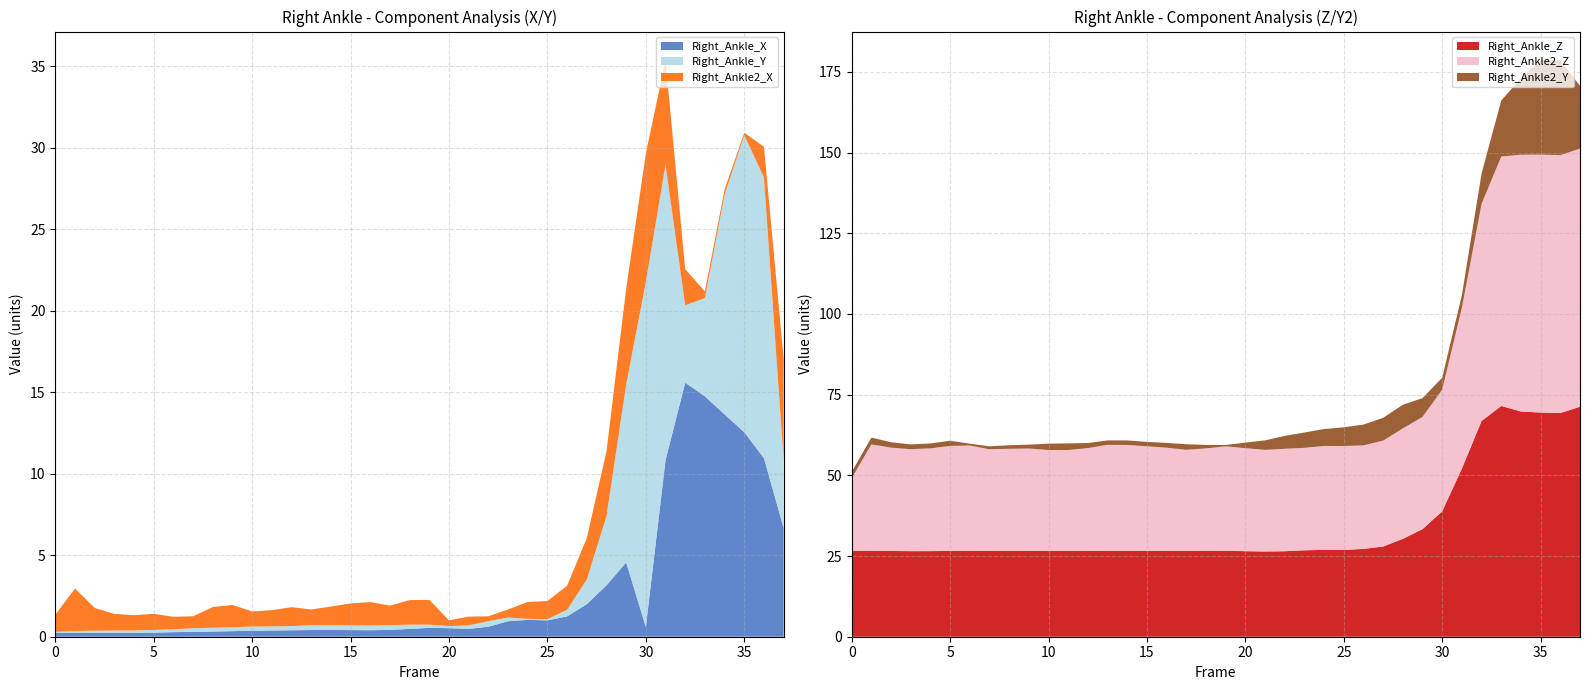

What is the maximum value for Right_Ankle_X?

15.6